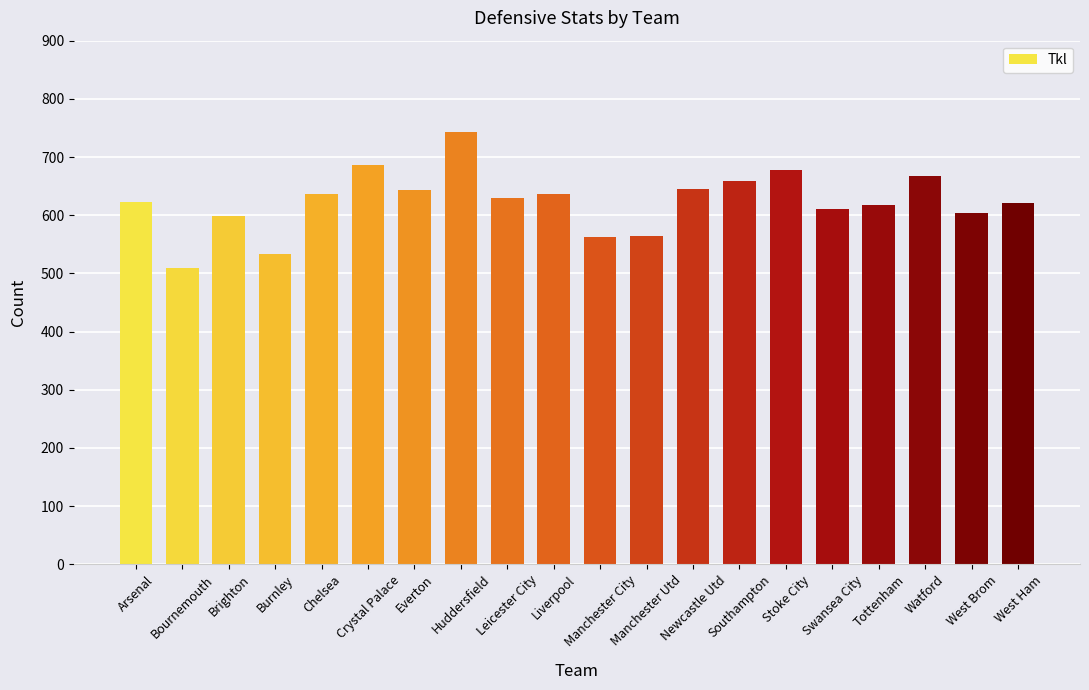

What position from the left is Liverpool?

10